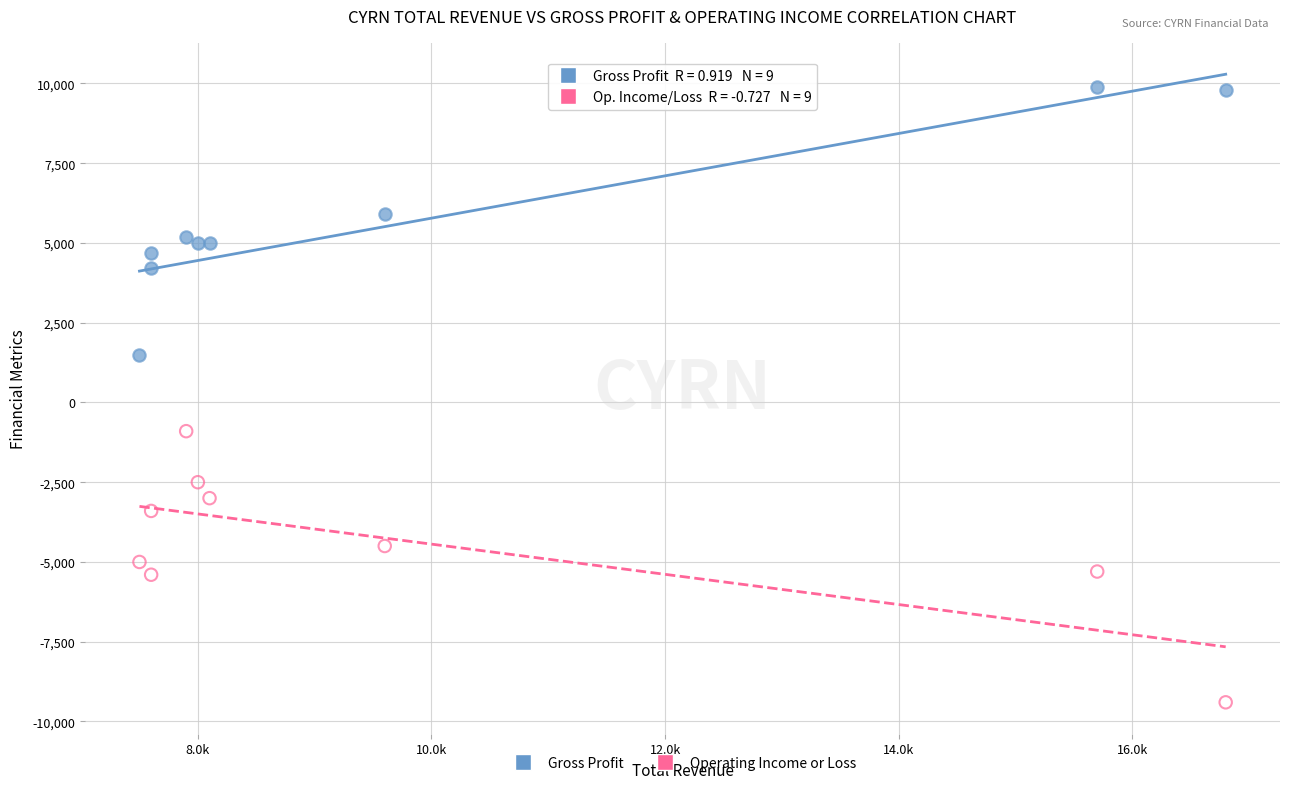

What is the X range (max minus min) for the scatter plot?

9300